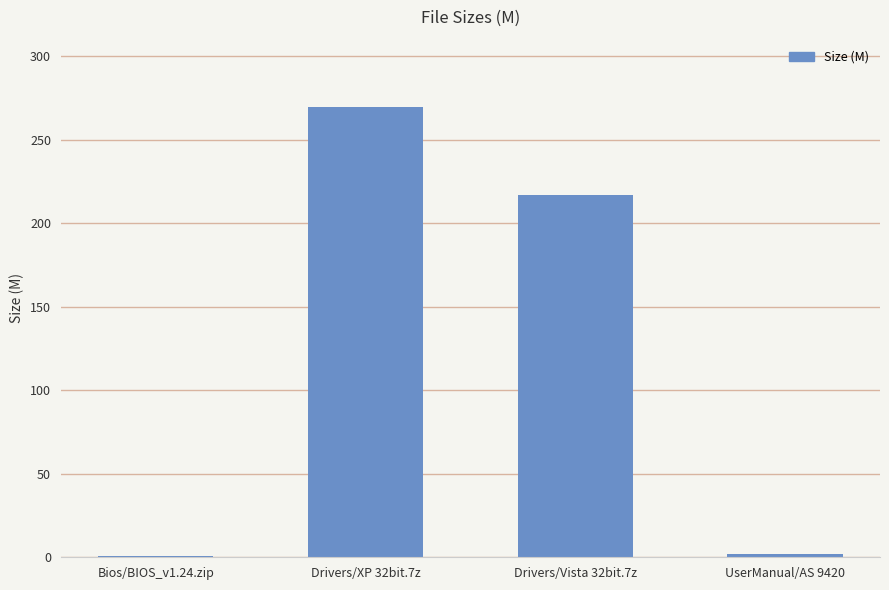

What is the label of the 1st bar from the right?

UserManual/AS 9420